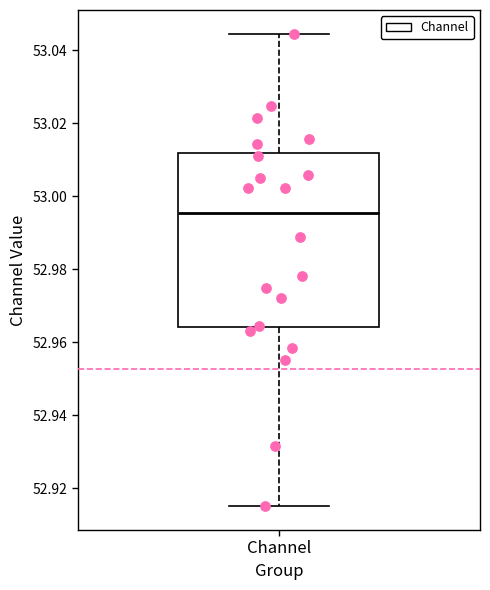

Where is the upper edge of the box for Channel on the y-axis? The values are not printed on the chart, so give them approximately, as read against the axis.

53.012